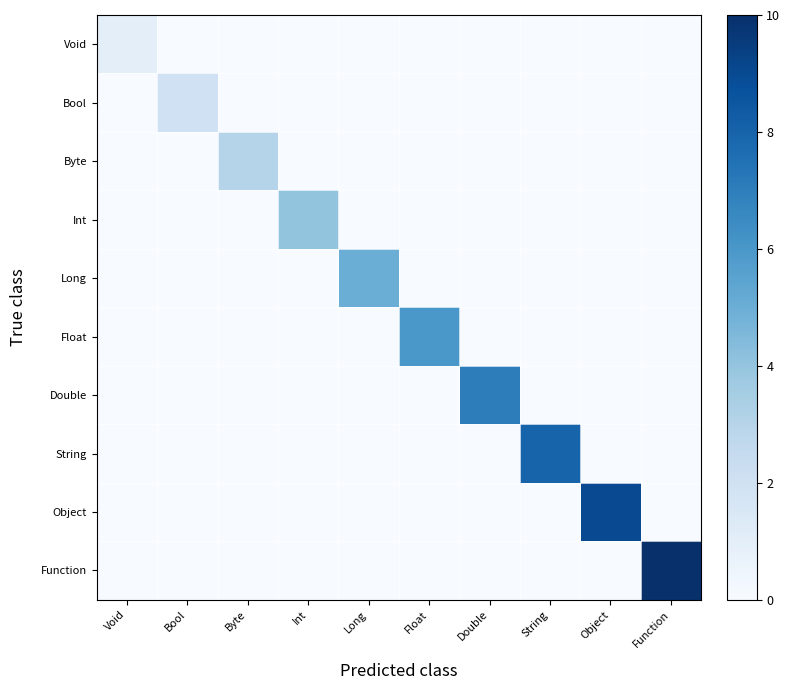

Which series has the largest range (max minus min)?

Function